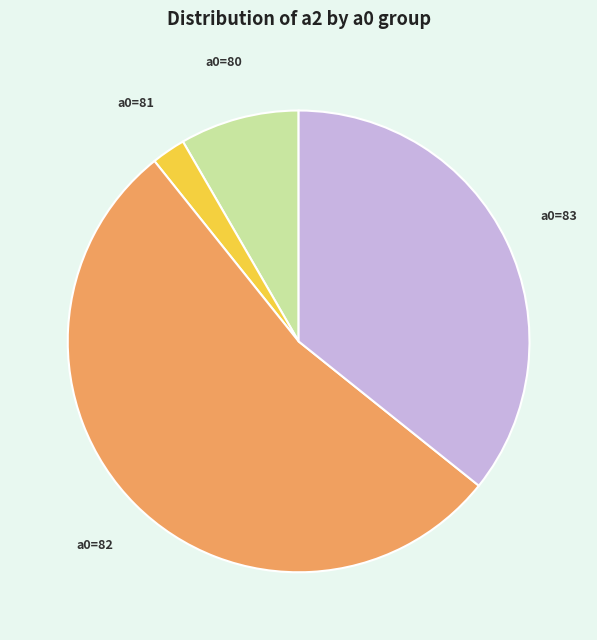

Which has a higher value, a0=81 or a0=80?

a0=80